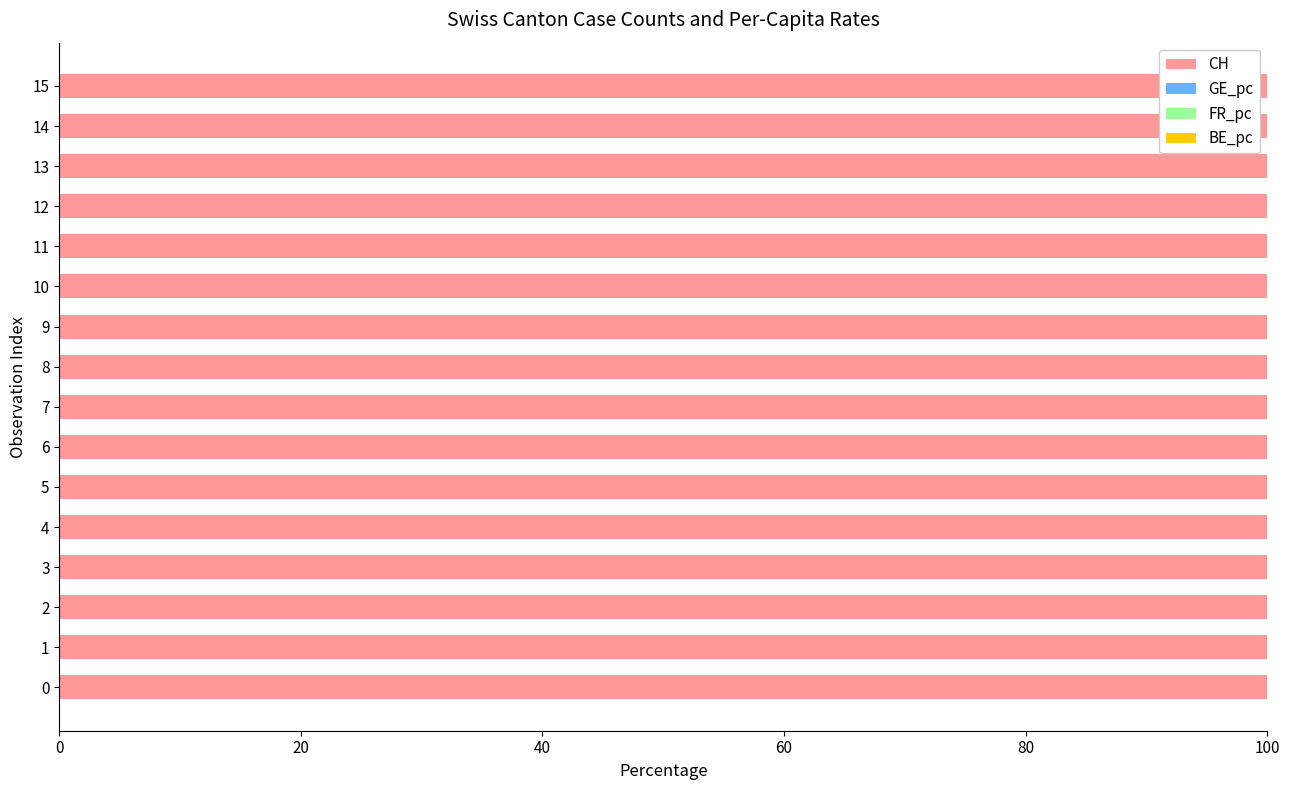

The value of CH at 14 is 149.4. True or false?

False